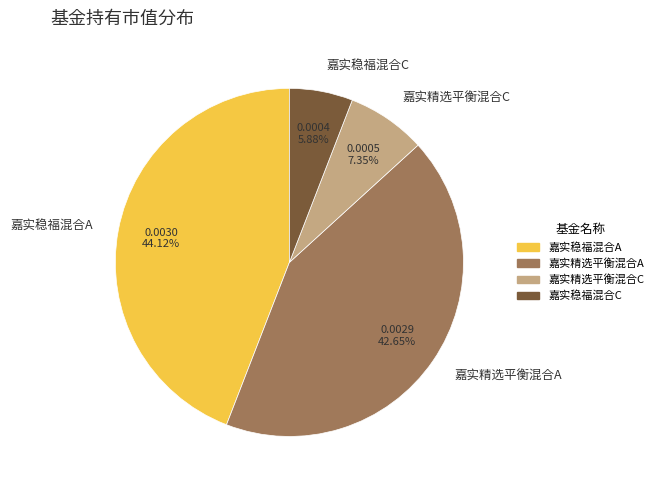

What is the smallest slice in the pie chart?

嘉实稳福混合C